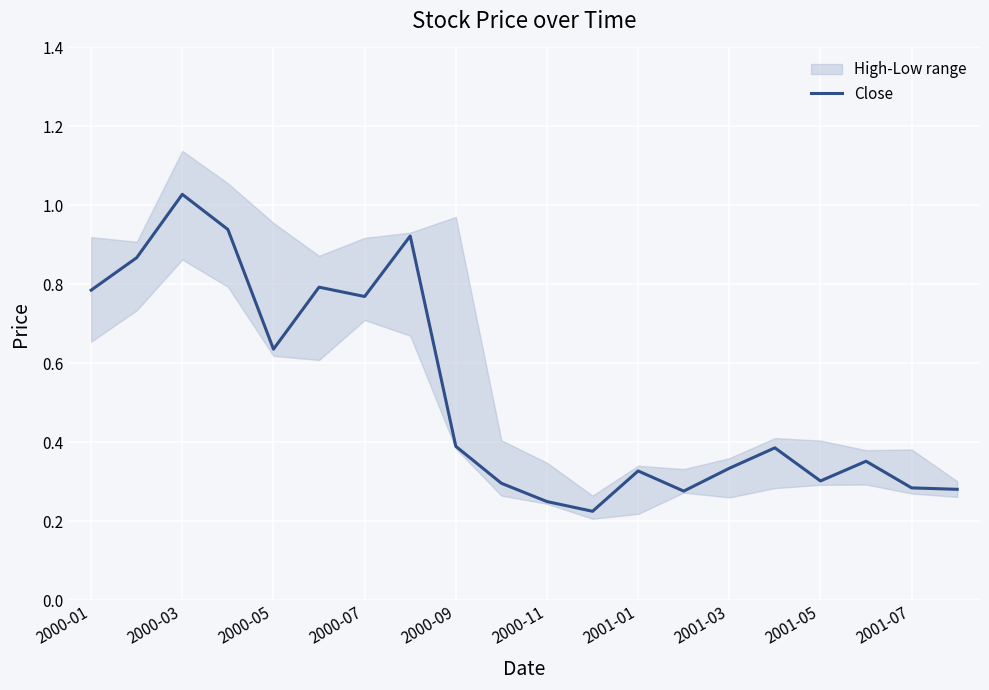

Where is the data nearest to the value 0?

11